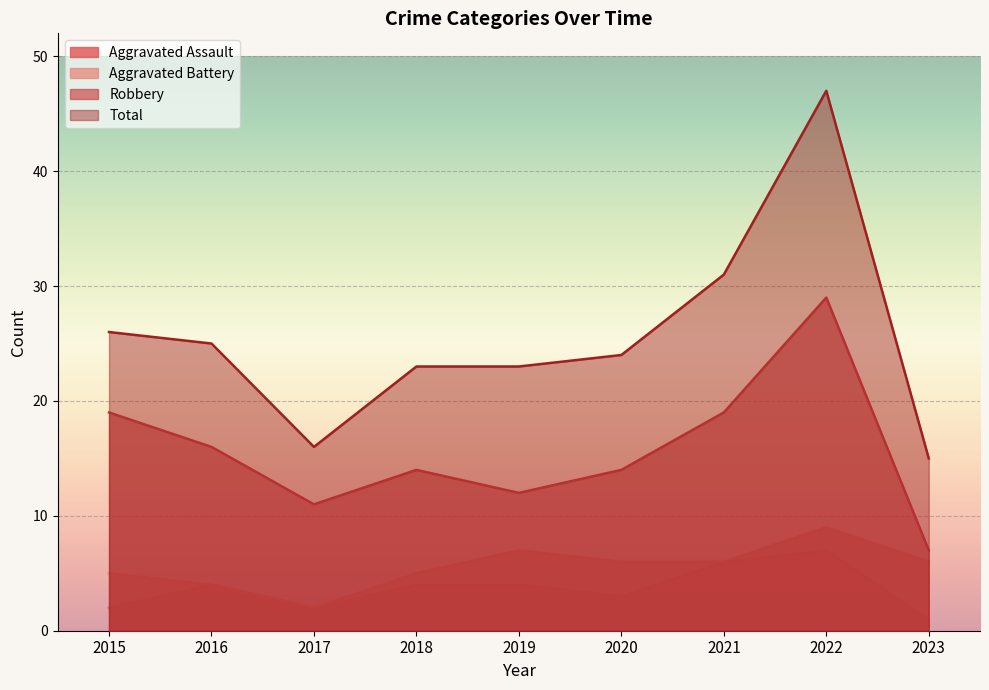

What is the difference between the maximum and minimum values in the Aggravated Battery series?

7